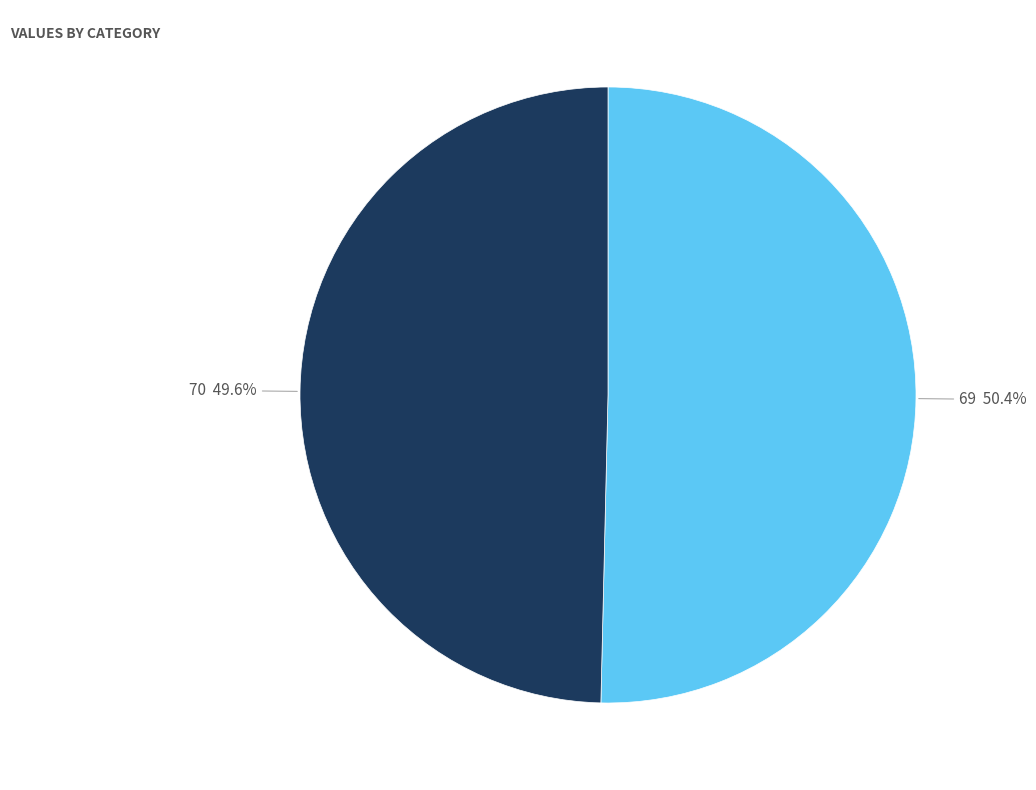

Is there a majority slice in this chart?

Yes